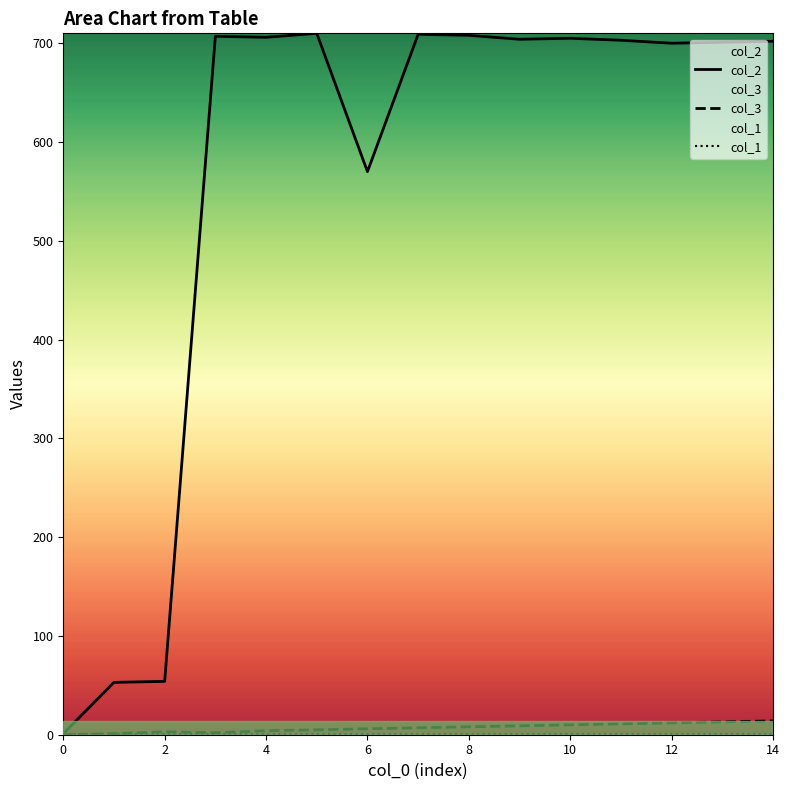

What is the sum of all col_2 values?

8433